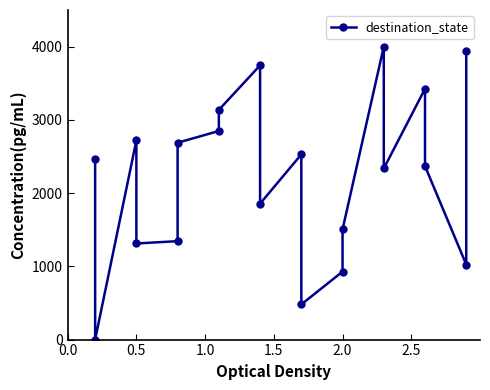

Does the chart display data point markers on the line(s)?

Yes